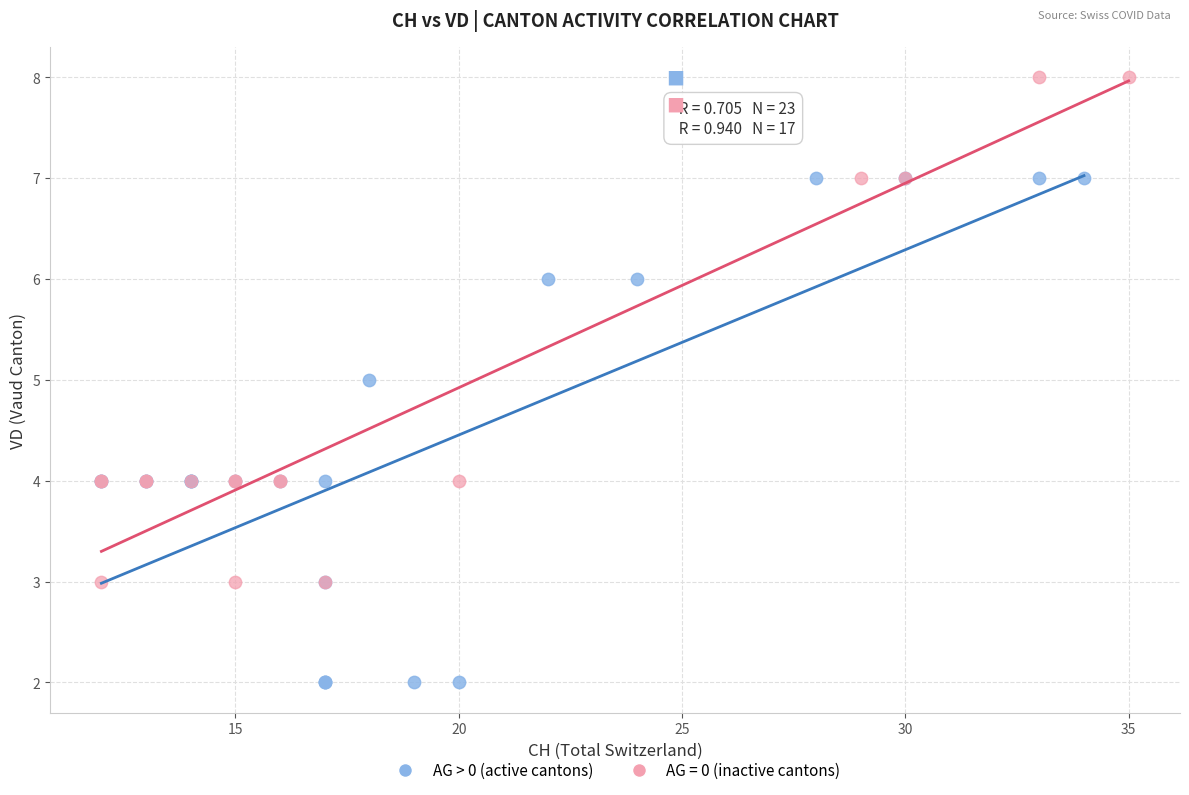

Which series contains the lowest Y value?

AG > 0 (active cantons)